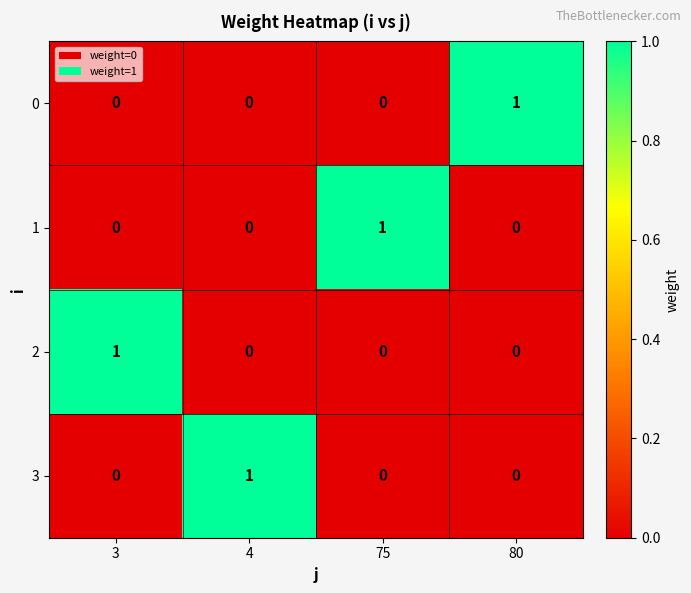

Which category has the highest value in the 0 series?

80